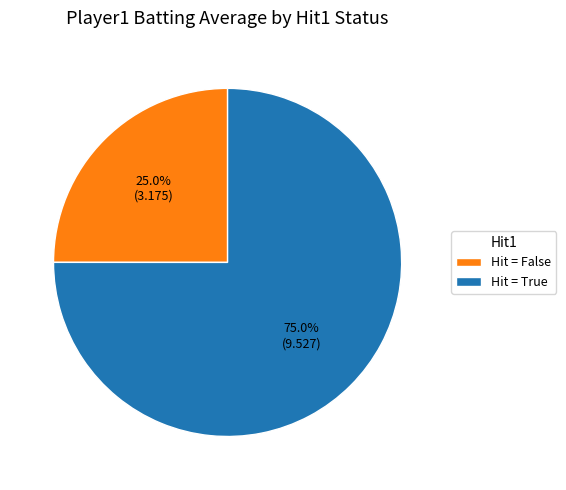

How many slices are in this pie chart?

2